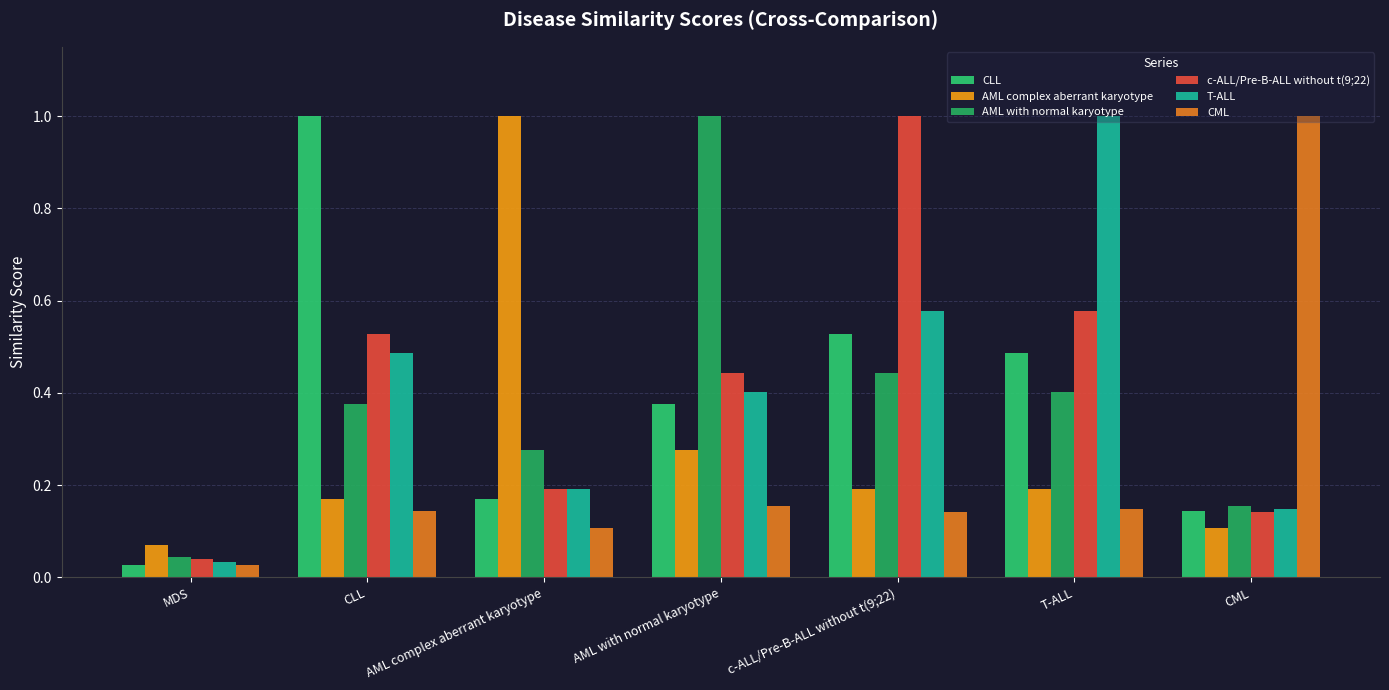

What is the sum of the CLL values at AML complex aberrant karyotype and T-ALL?

0.7